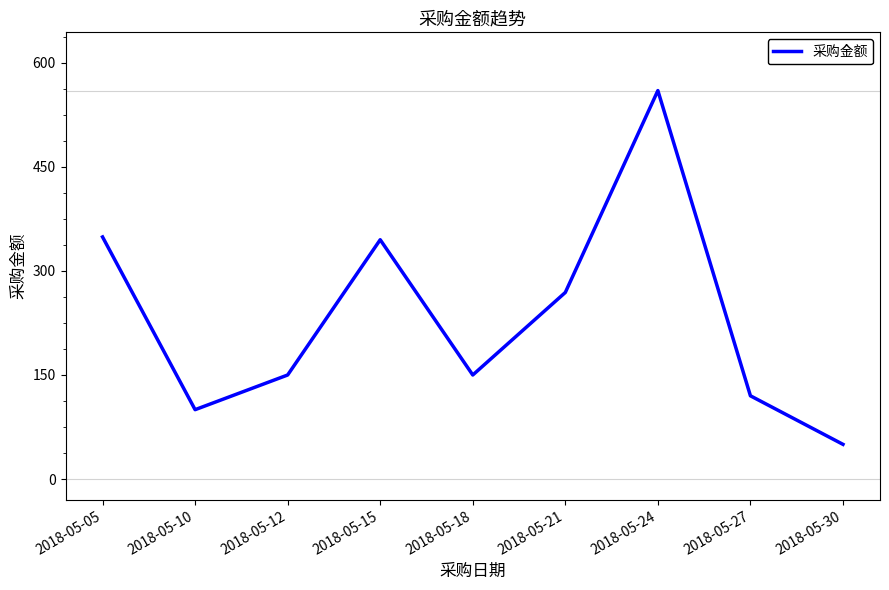

How many distinct data groups are displayed?

1